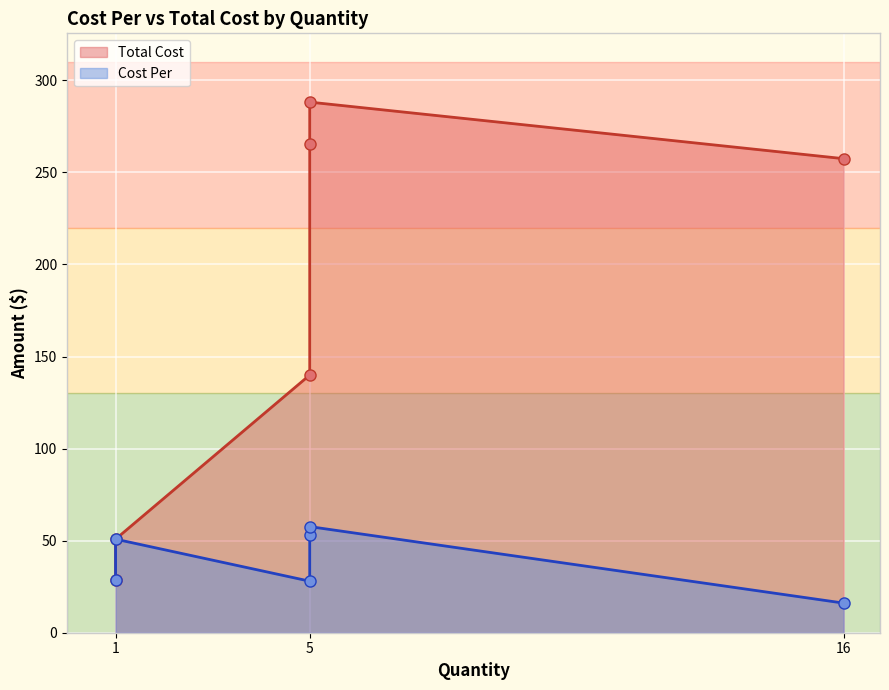

What is the smallest value displayed?

16.1